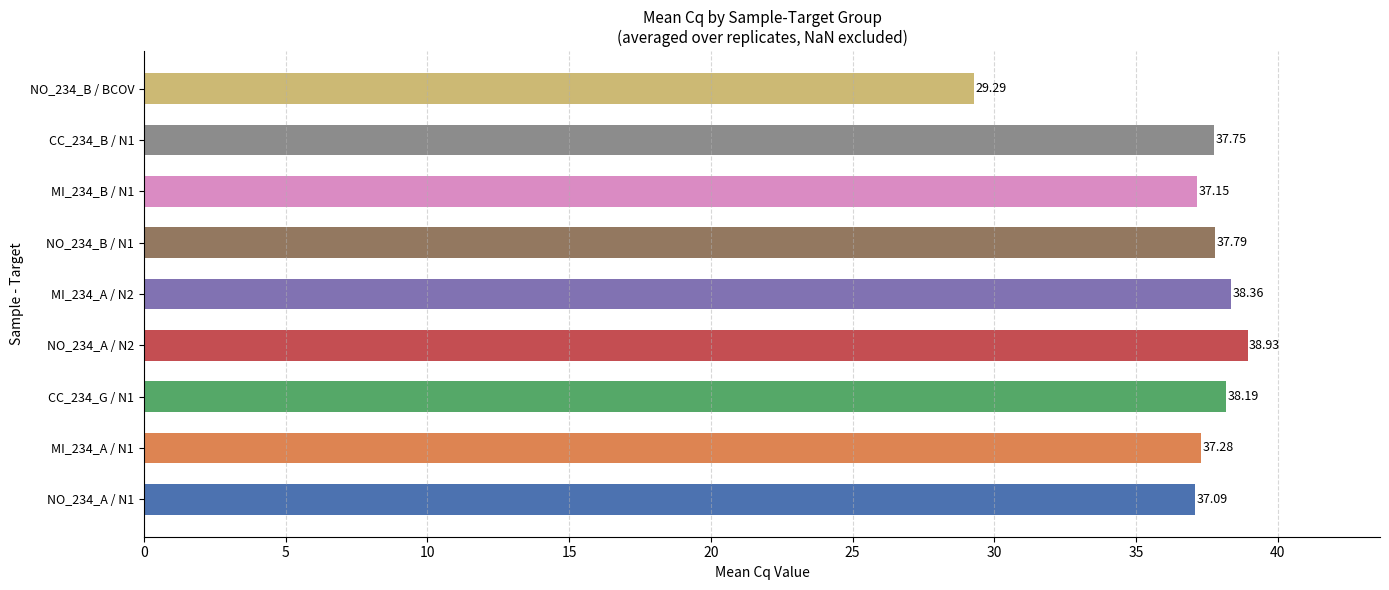

What is the change in value from CC_234_B / N1 to NO_234_B / BCOV?

-8.5